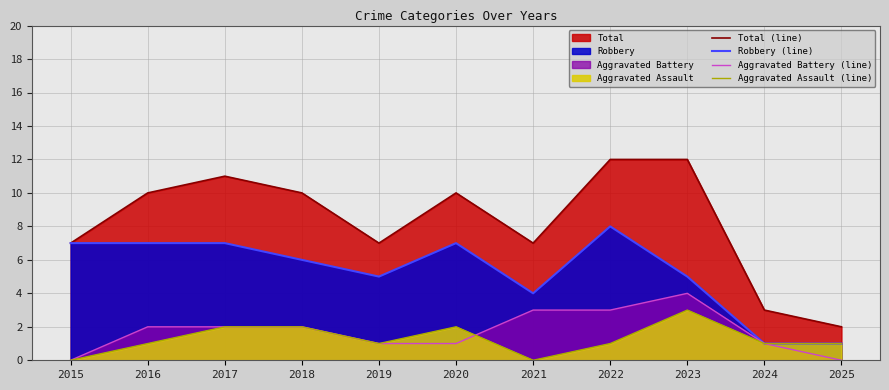

Is the value of Total (line) at 2021 greater than the value of Aggravated Battery (line) at 2022?

Yes